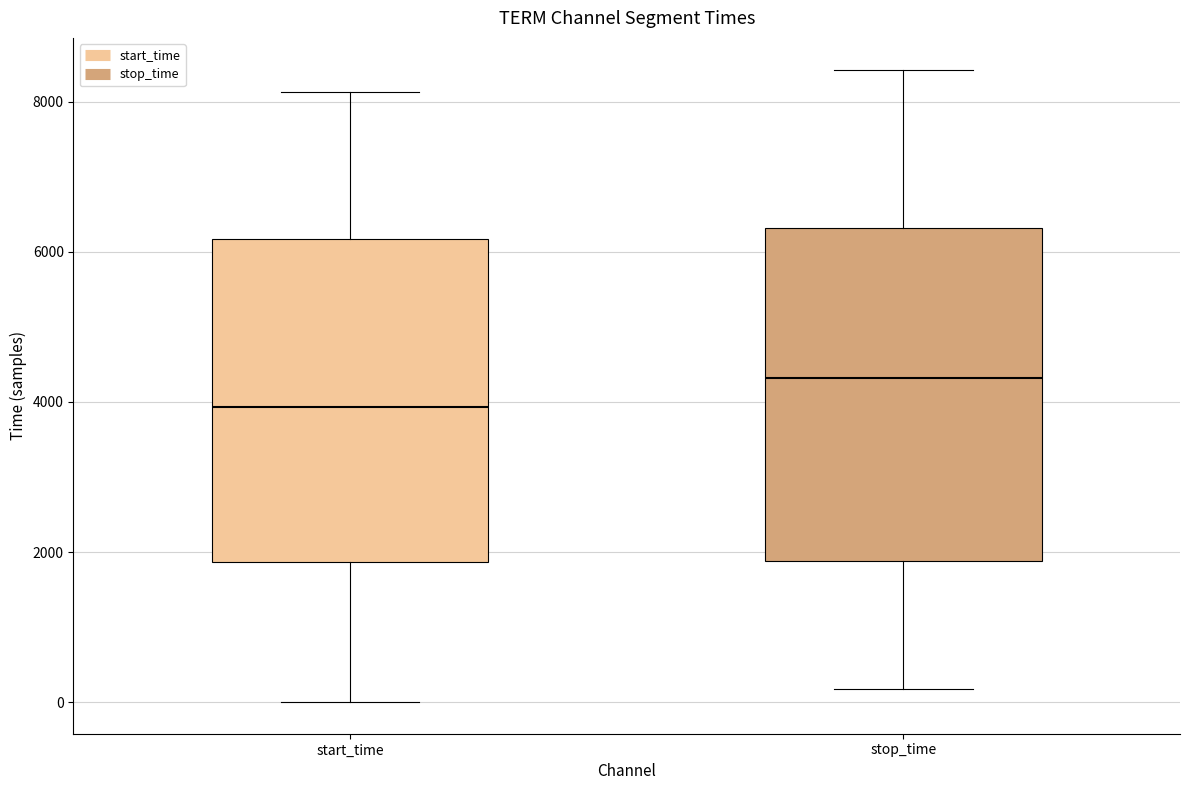

Where is the upper edge of the box for start_time on the y-axis? The values are not printed on the chart, so give them approximately, as read against the axis.

6200